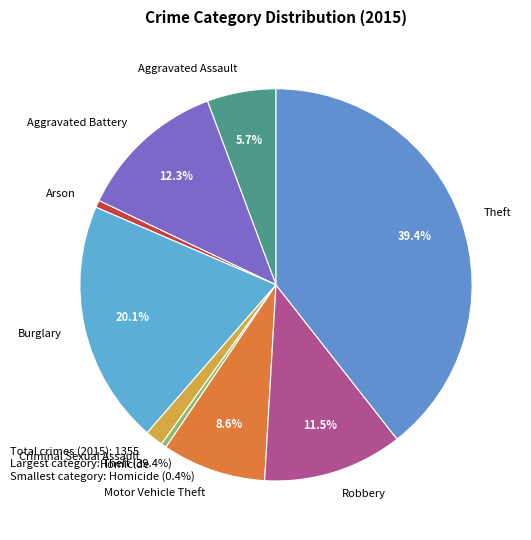

How many segments does this pie chart have?

9